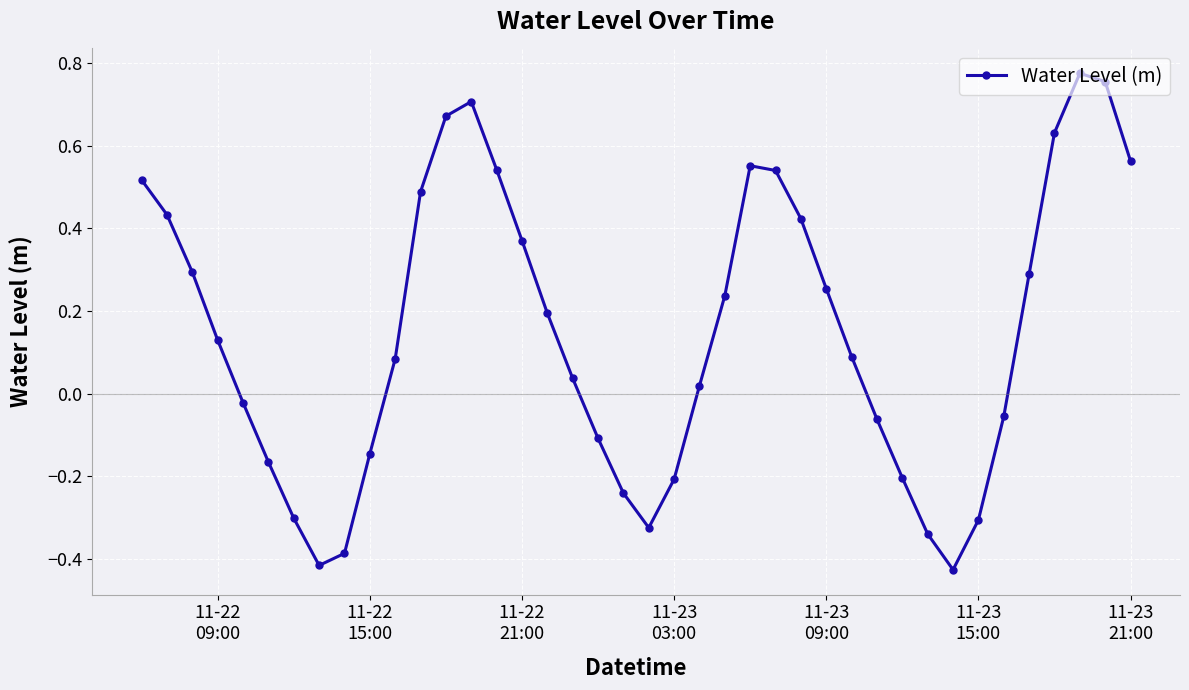

What is the sum of all values?

5.9